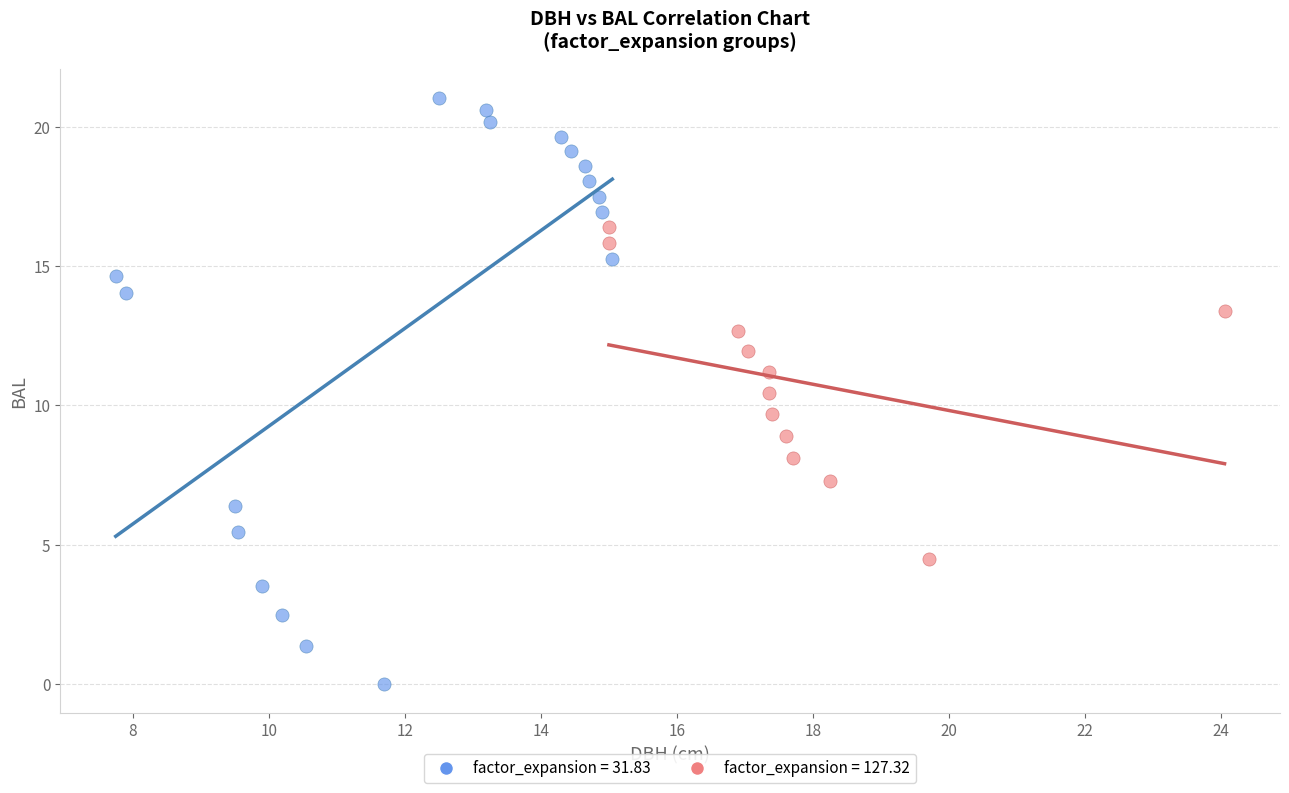

Which series reaches the maximum Y coordinate?

factor_expansion = 31.83